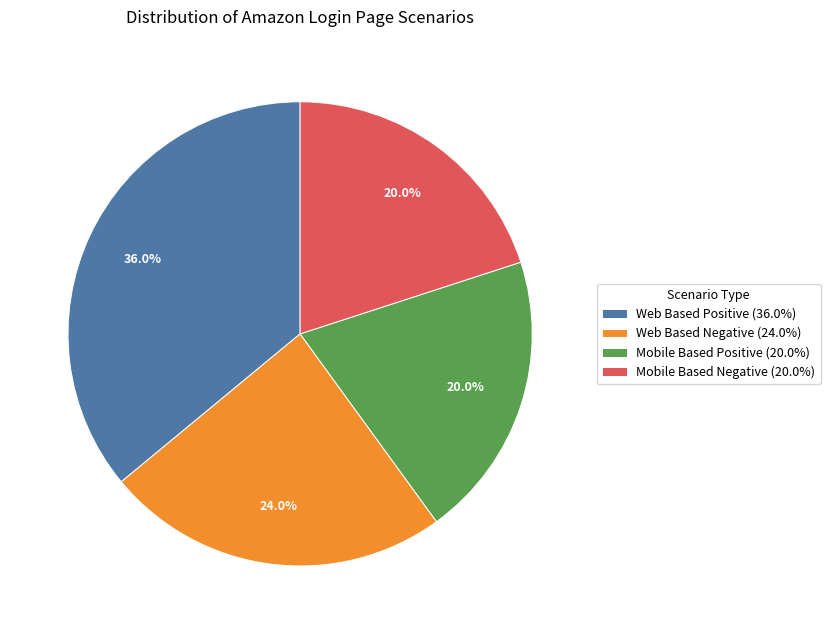

Is there any slice that represents more than half of the pie?

No